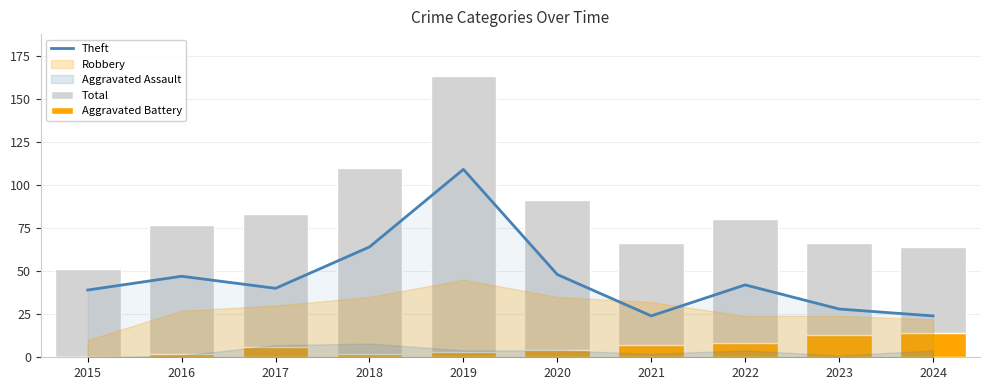

What is the highest value of the Aggravated Battery series?

14